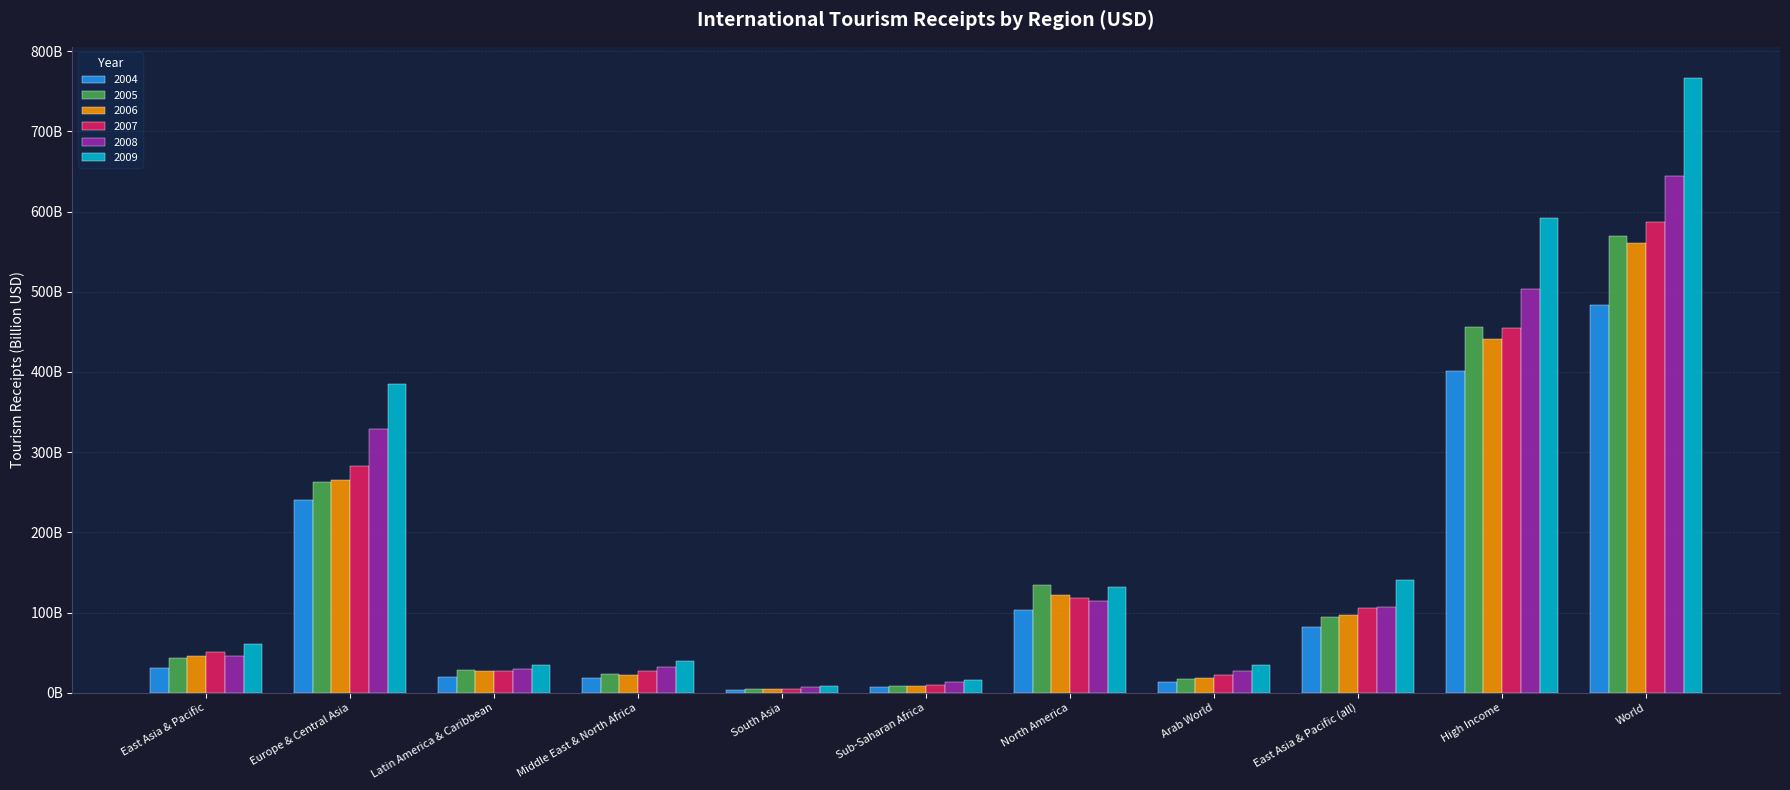

Reading left to right, list all the values displayed in this chart.

2004: East Asia & Pacific=31.3	Europe & Central Asia=240.1	Latin America & Caribbean=19.6	Middle East & North Africa=17.8	South Asia=4.0	Sub-Saharan Africa=7.0	North America=103.4	Arab World=13.1	East Asia & Pacific (all)=82.2	High Income=401.4	World=483.7
2005: East Asia & Pacific=43.0	Europe & Central Asia=263.4	Latin America & Caribbean=28.3	Middle East & North Africa=23.6	South Asia=5.2	Sub-Saharan Africa=8.1	North America=134.4	Arab World=17.3	East Asia & Pacific (all)=94.2	High Income=455.9	World=569.2
2006: East Asia & Pacific=46.0	Europe & Central Asia=265.7	Latin America & Caribbean=27.7	Middle East & North Africa=22.6	South Asia=4.8	Sub-Saharan Africa=8.6	North America=122.1	Arab World=17.8	East Asia & Pacific (all)=96.5	High Income=440.7	World=560.3
2007: East Asia & Pacific=51.2	Europe & Central Asia=283.2	Latin America & Caribbean=27.0	Middle East & North Africa=27.3	South Asia=5.0	Sub-Saharan Africa=9.5	North America=117.5	Arab World=22.6	East Asia & Pacific (all)=106.0	High Income=455.4	World=586.8
2008: East Asia & Pacific=45.2	Europe & Central Asia=329.4	Latin America & Caribbean=30.0	Middle East & North Africa=32.1	South Asia=6.6	Sub-Saharan Africa=13.5	North America=114.1	Arab World=27.5	East Asia & Pacific (all)=107.2	High Income=503.5	World=644.4
2009: East Asia & Pacific=61.4	Europe & Central Asia=384.5	Latin America & Caribbean=34.0	Middle East & North Africa=39.8	South Asia=8.7	Sub-Saharan Africa=15.7	North America=131.2	Arab World=34.8	East Asia & Pacific (all)=140.0	High Income=592.3	World=767.2